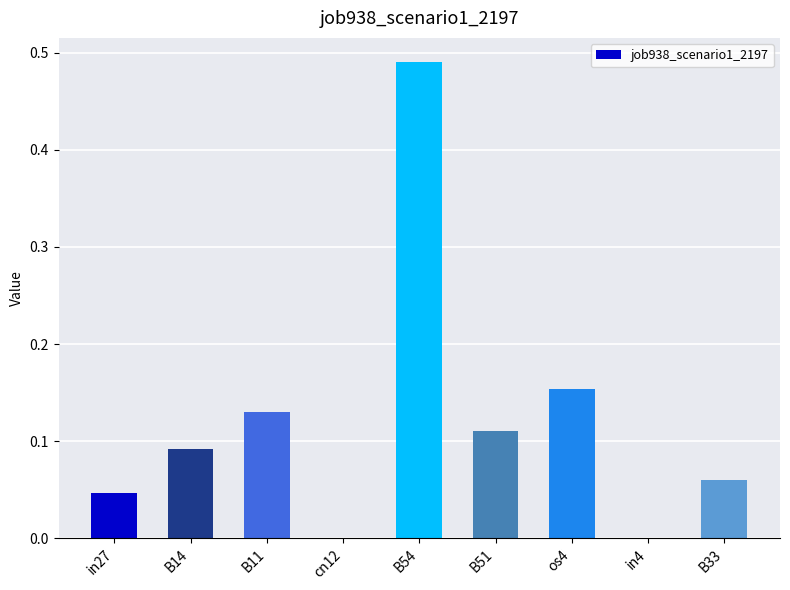

At which category does the chart reach its peak across all series?

B54